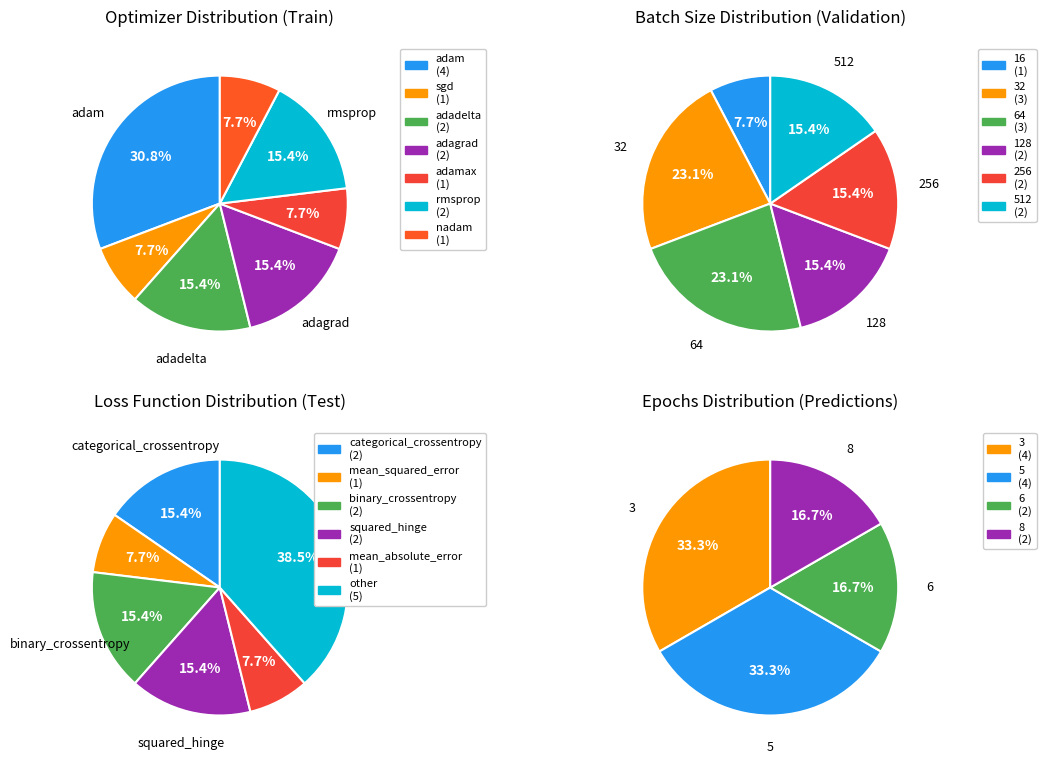

True or false: sgd accounts for 17% of the total.

False